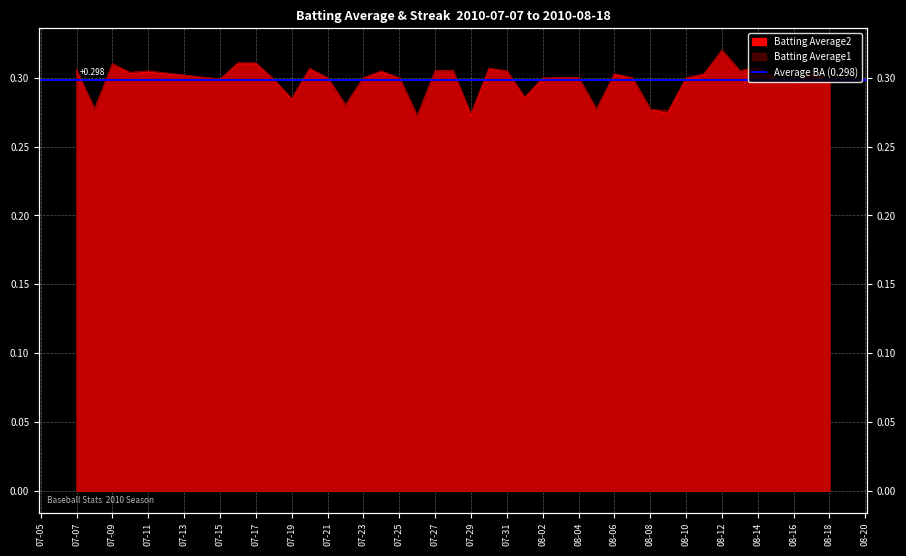

True or false: Batting Average2 and Batting Average1 cross at least once.

False